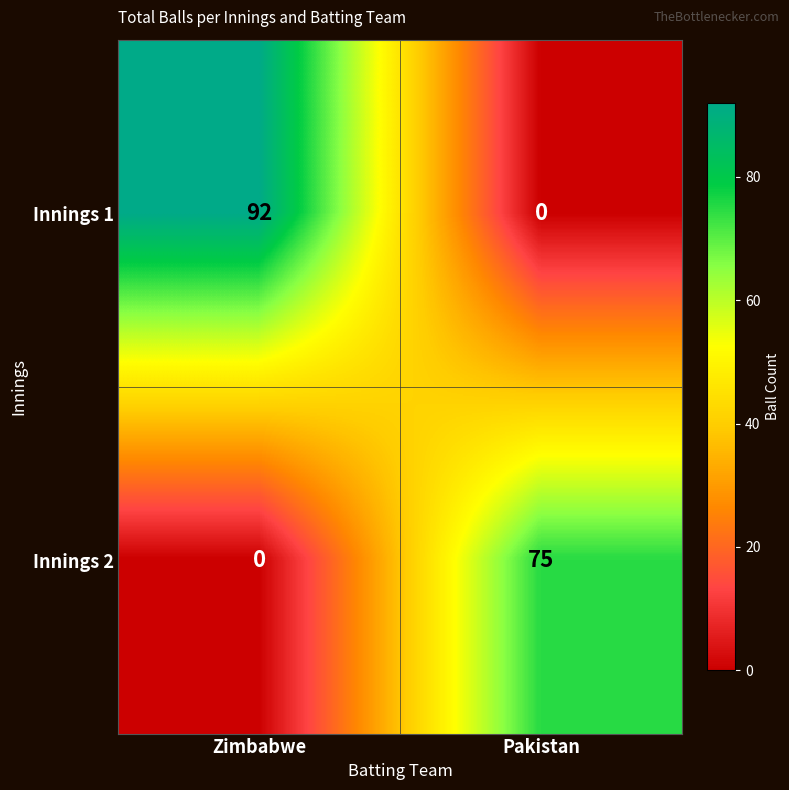

Rank the series at Pakistan from lowest to highest value.

Innings 1, Innings 2